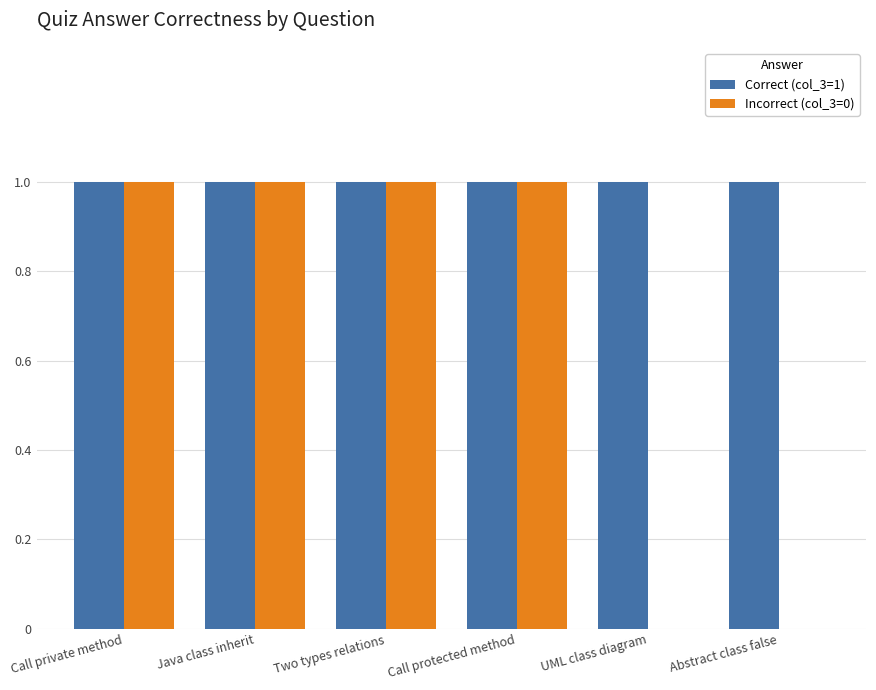

True or false: Correct (col_3=1) has a value of 0 at Call protected method.

False